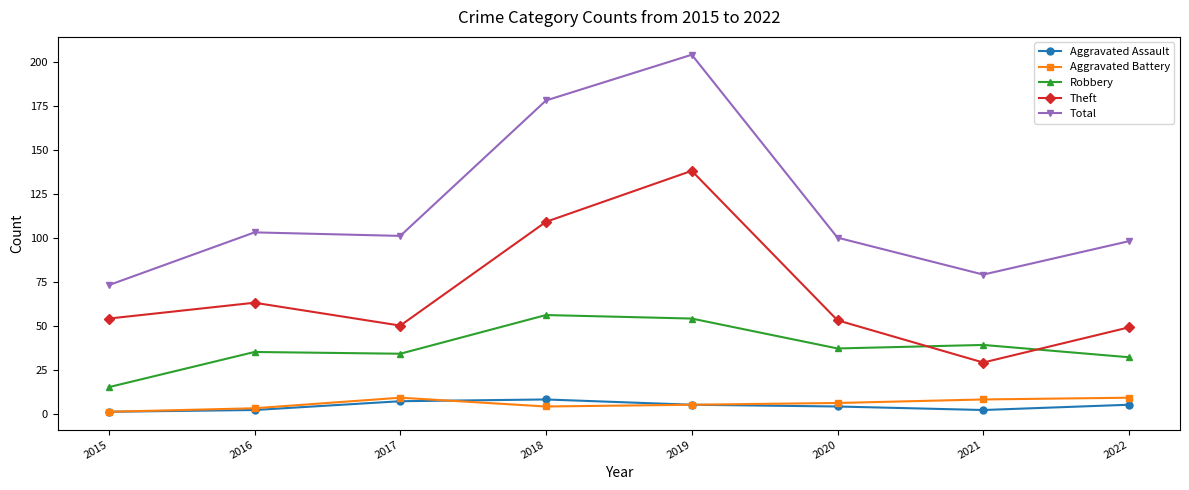

What is the total value across all series at 2020?

200